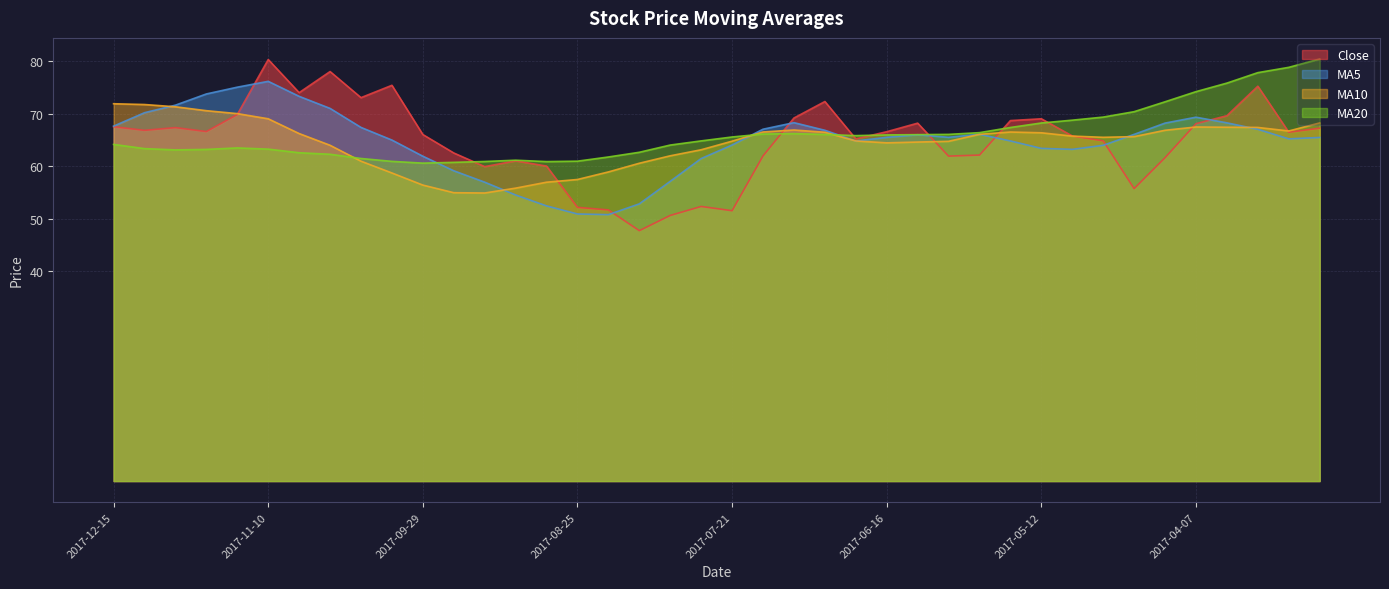

What is the sum of the close values at 2017-04-14 and 2017-09-08?

122.6